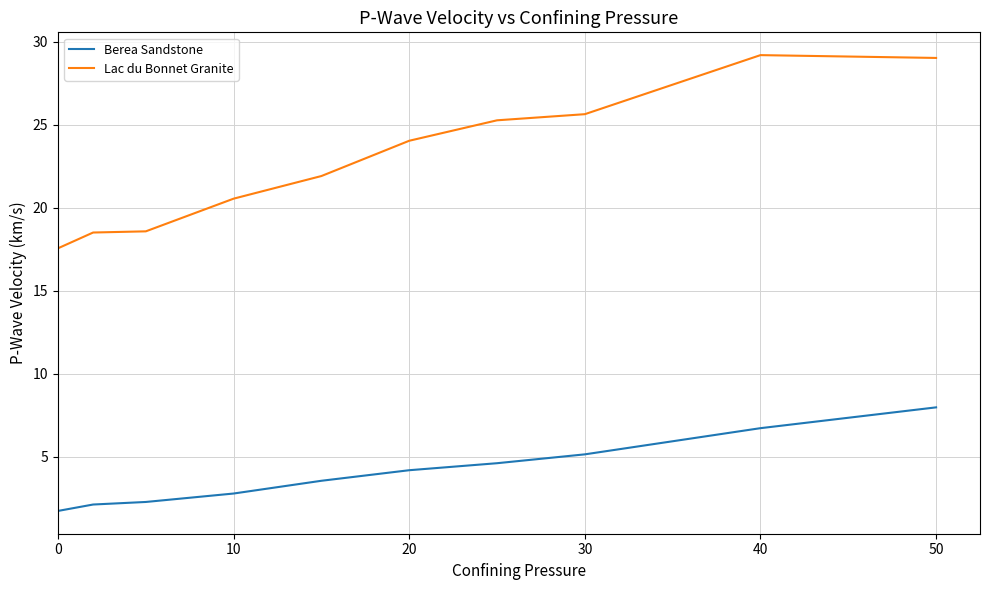

Does the chart have visible grid lines?

Yes